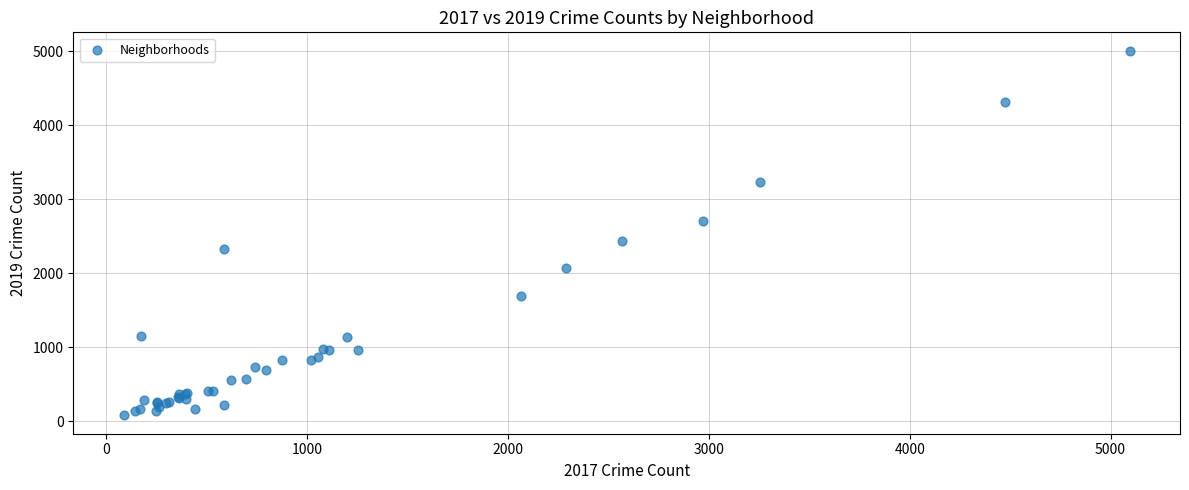

What Y value in the scatter plot is closest to 2542?

2441